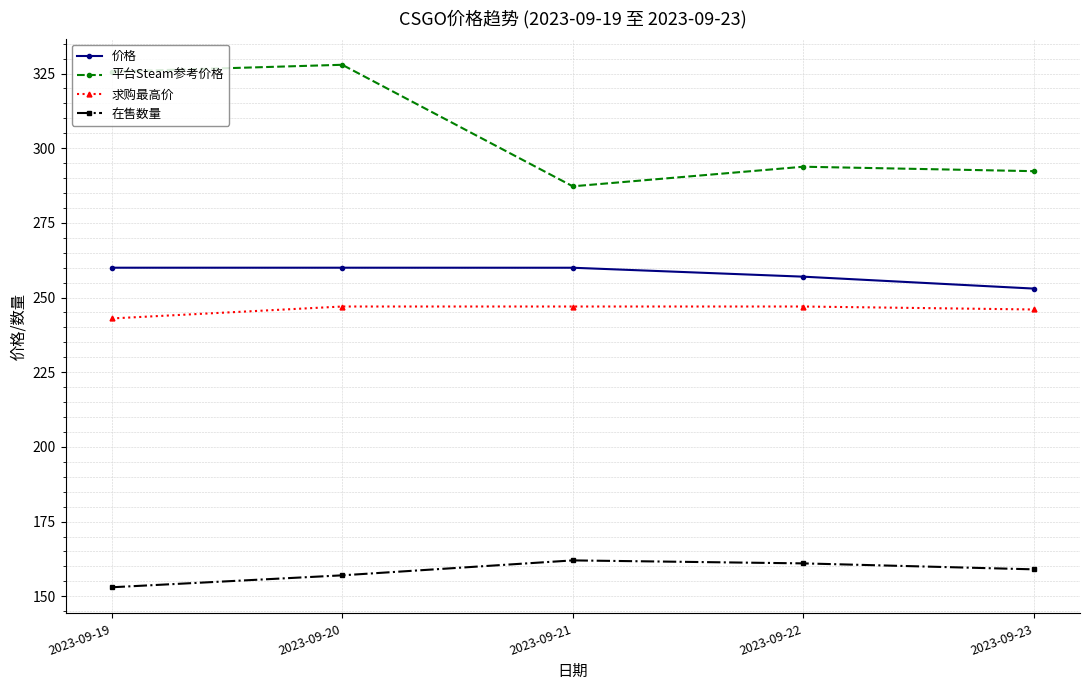

At which category does the chart reach its peak across all series?

2023-09-20